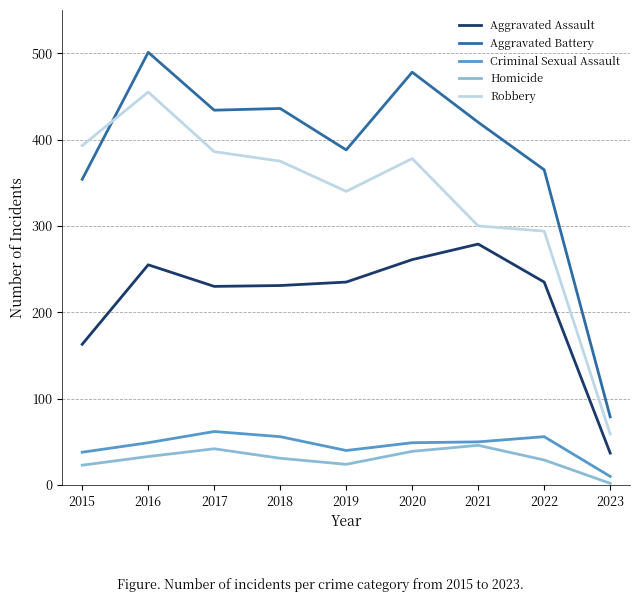

At how many categories does at least one series exceed 346?

8